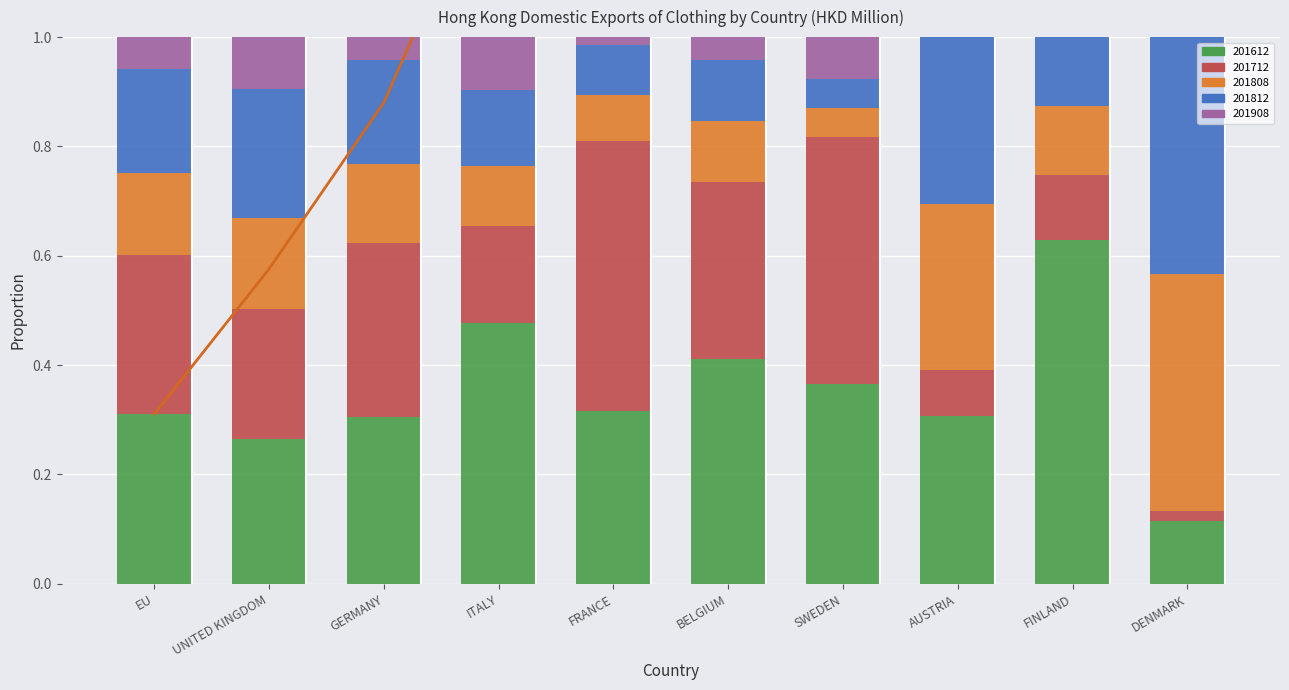

The value at FINLAND is 3.4. True or false?

True